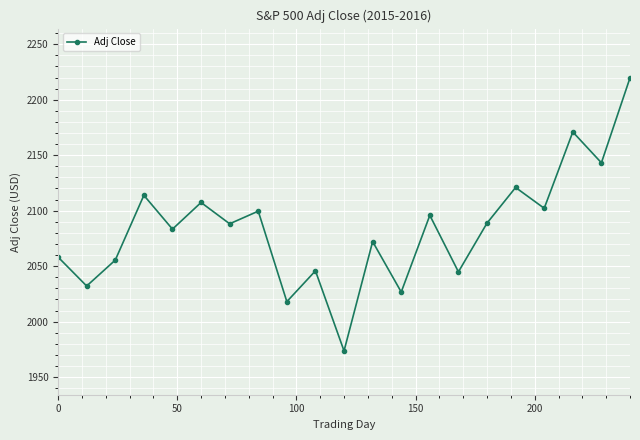

What is the difference between the second highest and second lowest values?

152.9